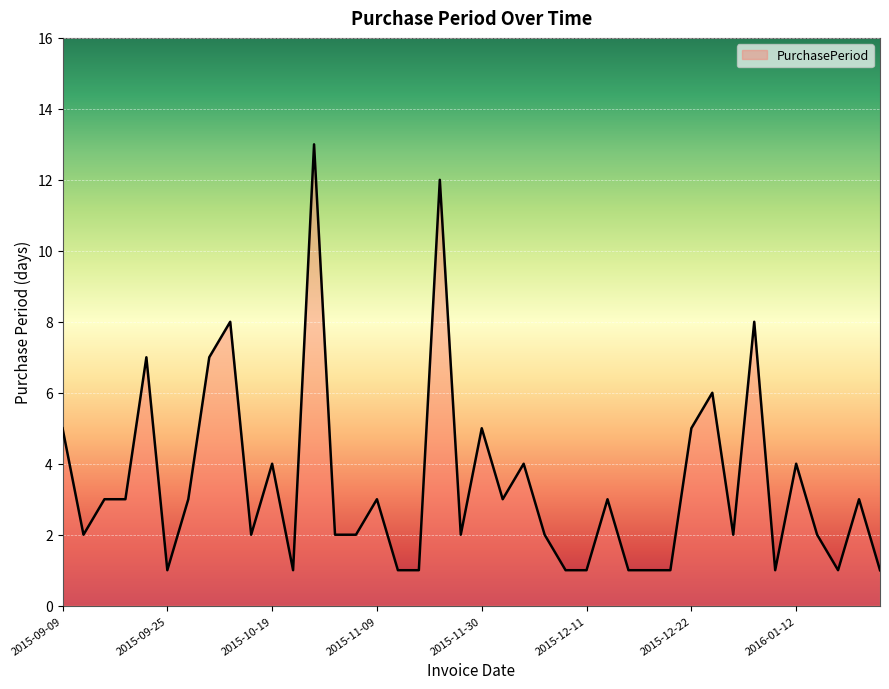

What is the maximum value shown in the chart?

13